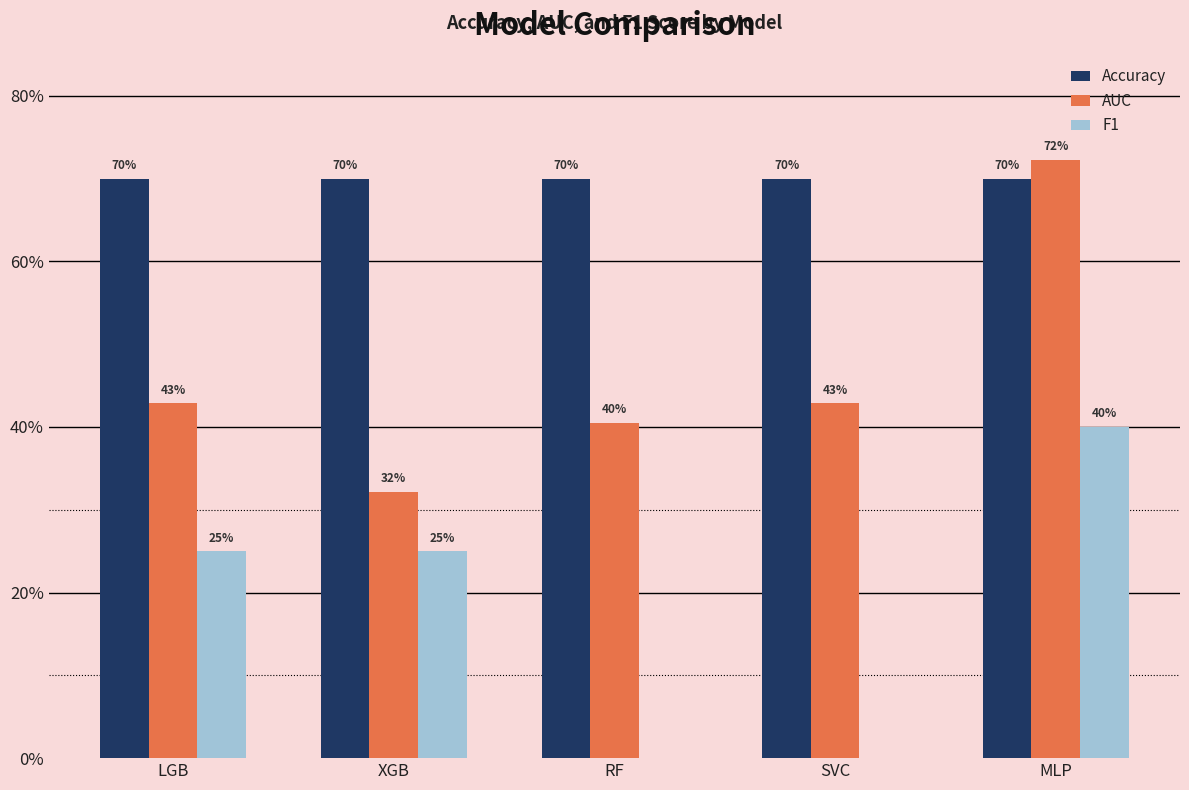

The value of Accuracy at MLP is 1.1. True or false?

False